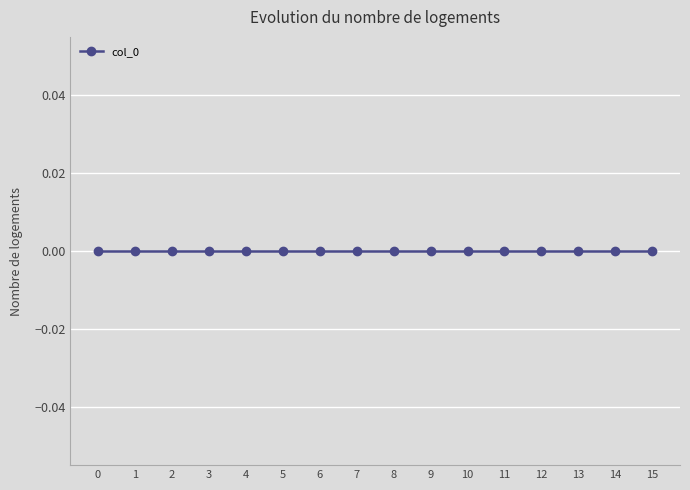

List the labels in order of value, smallest first.

0, 1, 2, 3, 4, 5, 6, 7, 8, 9, 10, 11, 12, 13, 14, 15